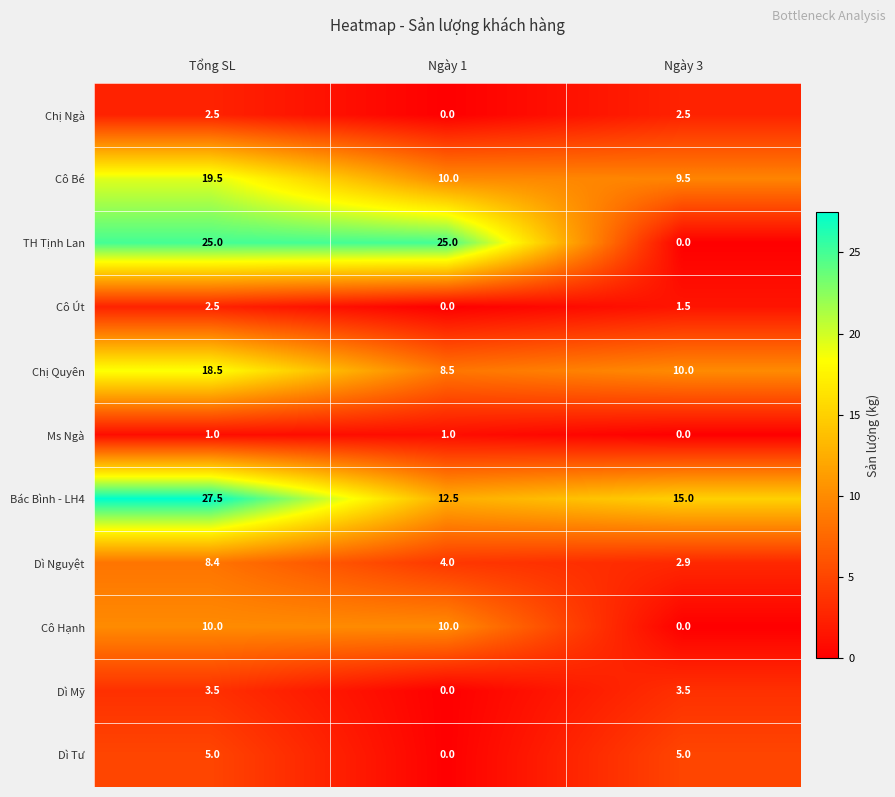

Is it true that Cô Bé equals 13.1 at Ngày 1?

False